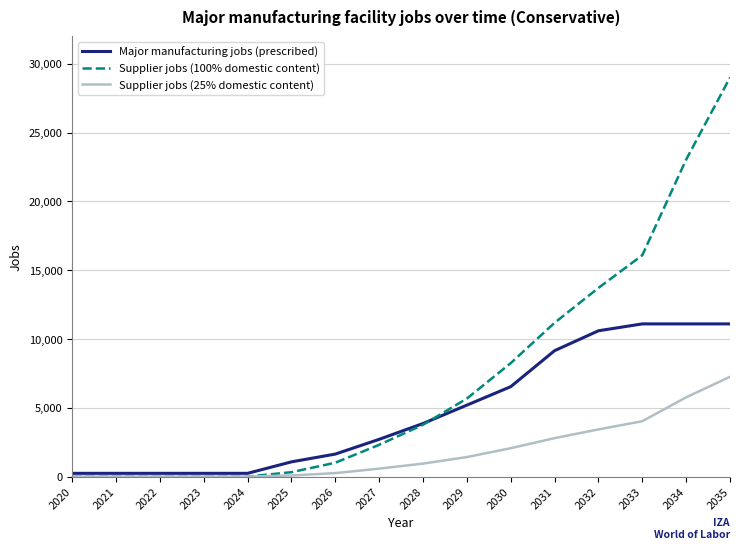

What is the spread (max minus min) of values at 2033?

12069.7